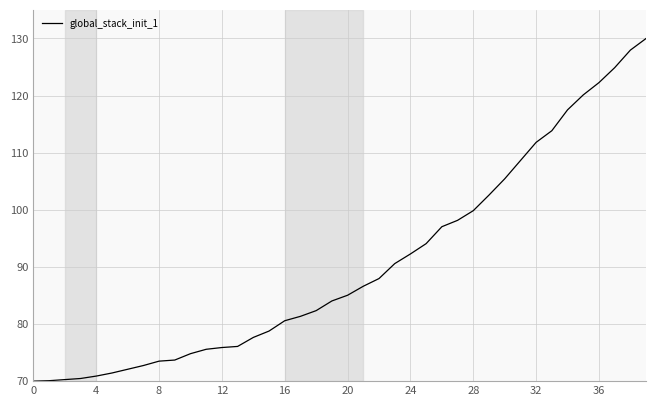

What is the maximum value shown in the chart?

130.0